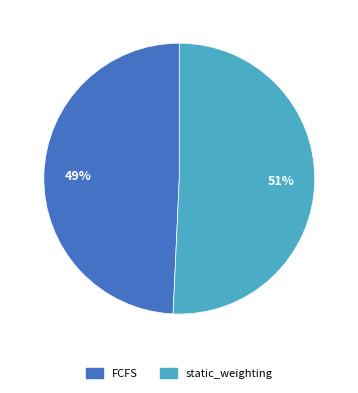

Do FCFS and static_weighting together represent more than half of the pie?

Yes